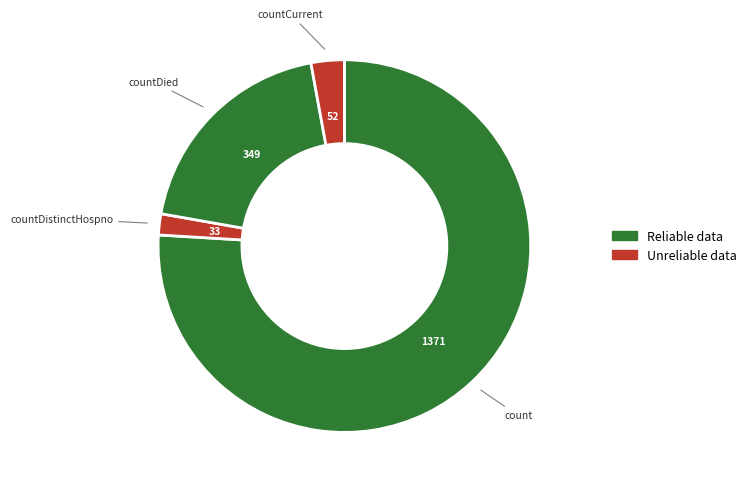

How many slices are in this pie chart?

4